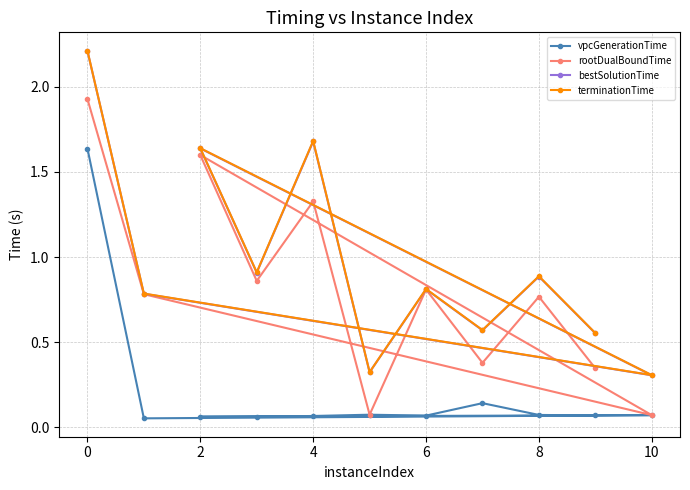

At how many categories does at least one series exceed 1?

3